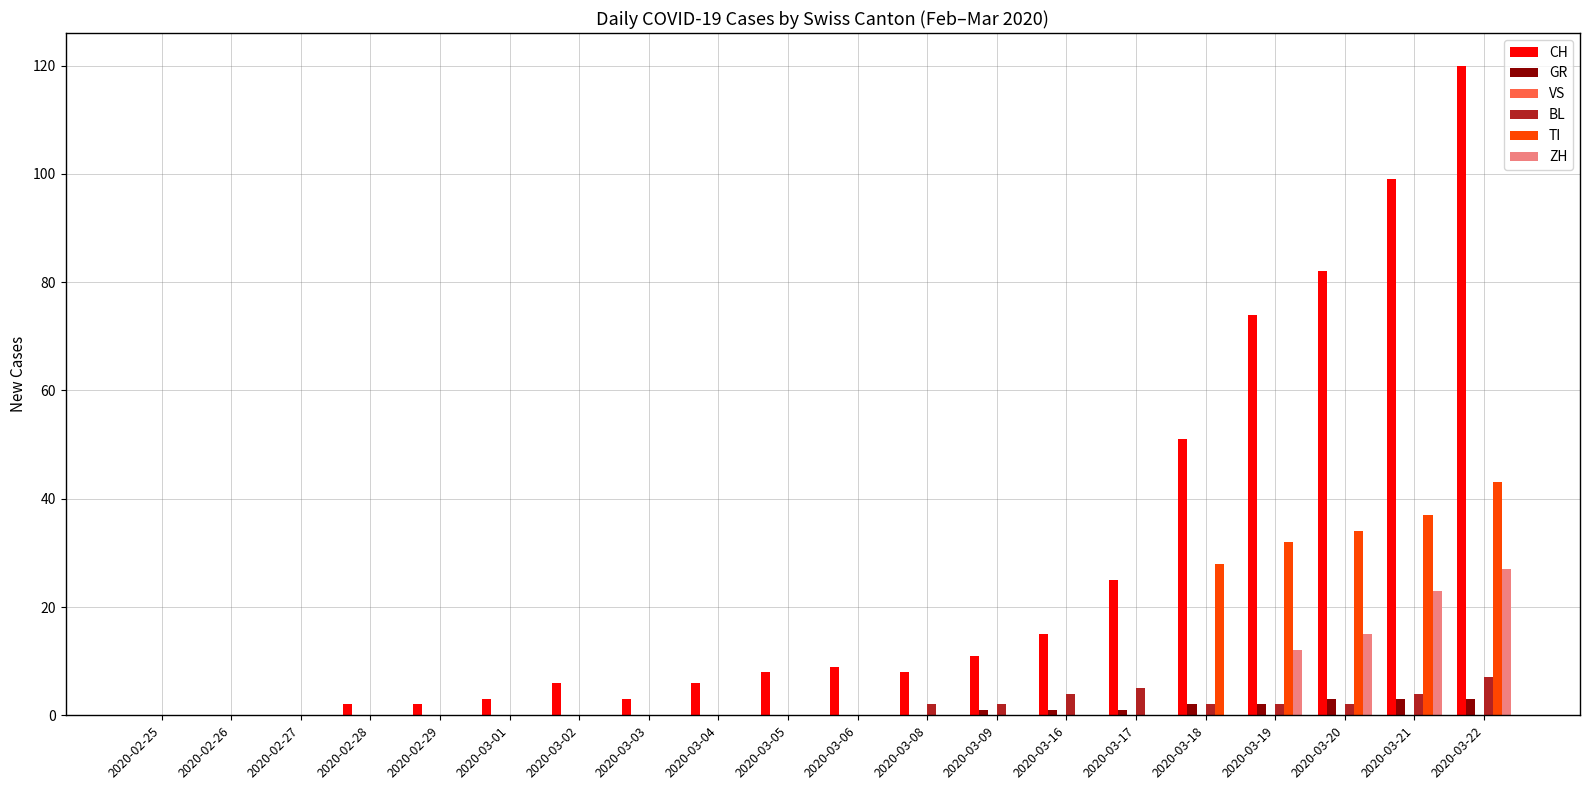

What is the average value of the GR series?

1